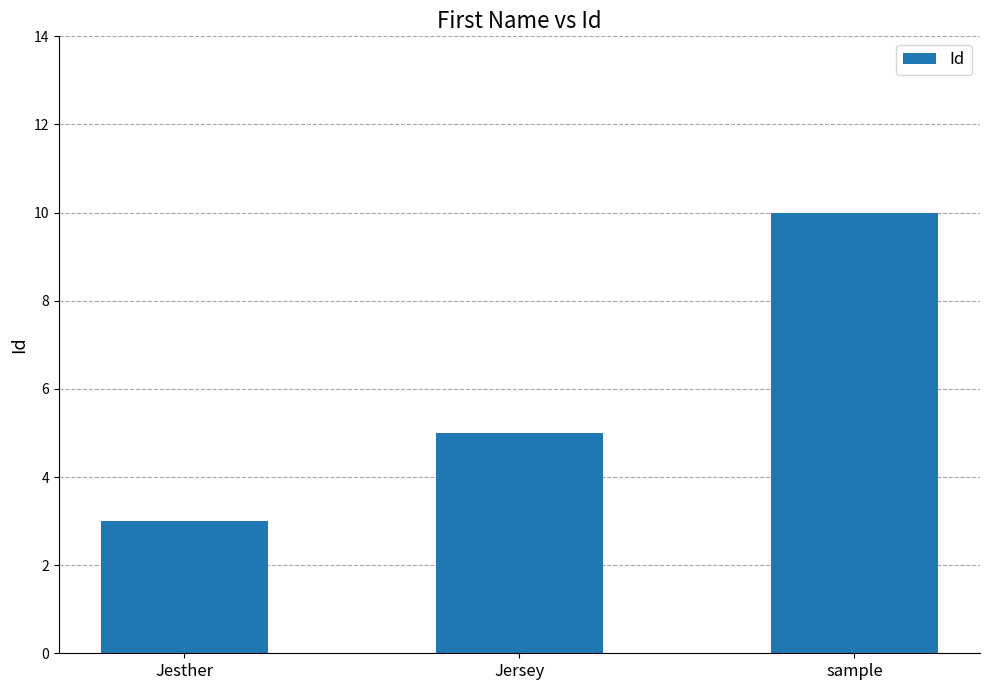

What is the smallest value displayed?

3